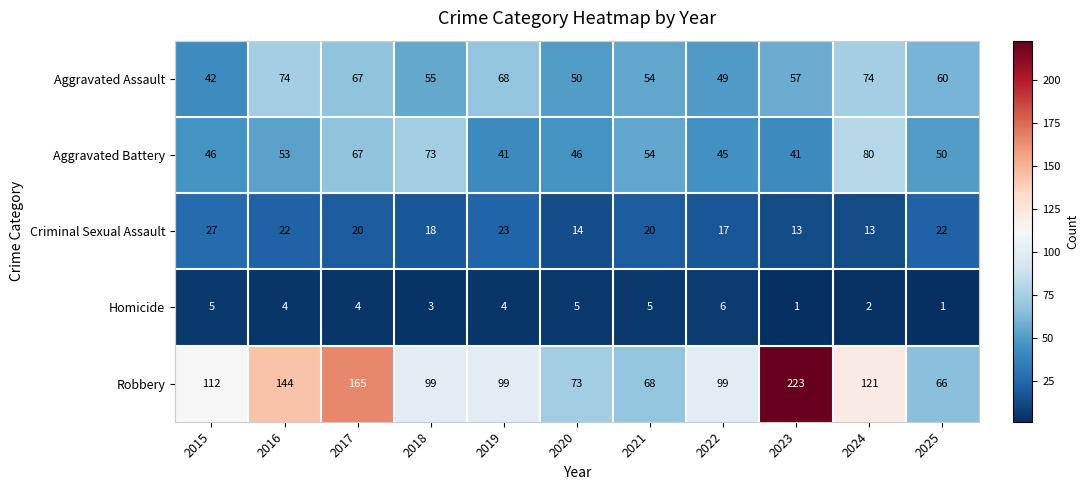

Where does the Aggravated Assault series first go above 57?

2016